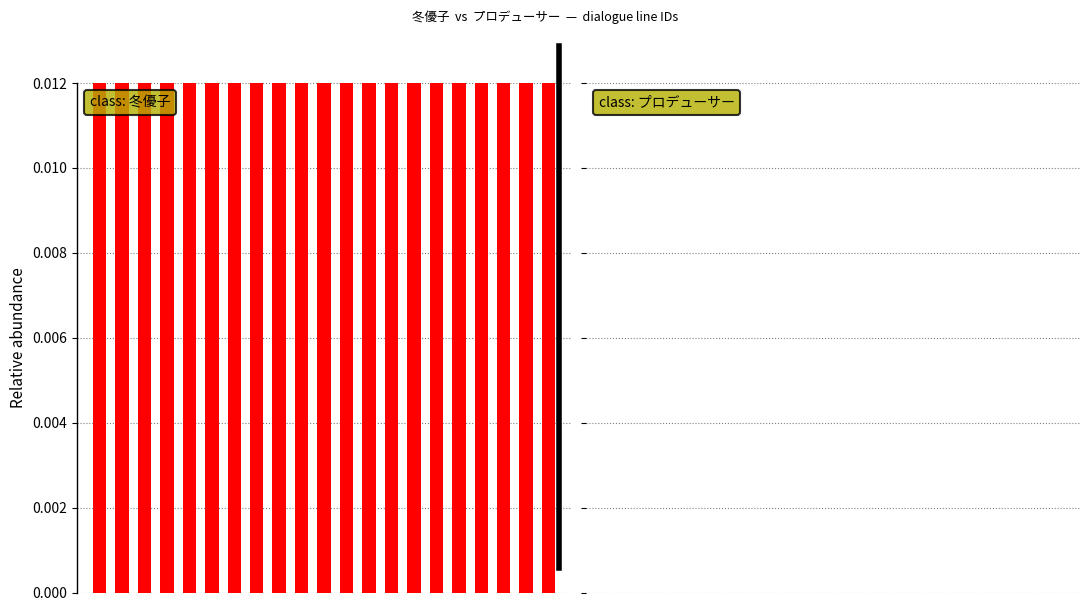

Reading left to right, list all the values displayed in this chart.

冬優子: 0=1.0	1=1.0	2=1.0	3=1.0	4=1.0	5=1.0	6=1.0	7=1.0	8=1.0	9=1.0	10=1.0	11=1.0	12=1.0	13=1.0	14=1.0	15=1.0	16=1.0	17=1.0	18=1.0	19=1.0	20=1.0
プロデューサー: 0=0.0	1=0.0	2=0.0	3=0.0	4=0.0	5=0.0	6=0.0	7=0.0	8=0.0	9=0.0	10=0.0	11=0.0	12=0.0	13=0.0	14=0.0	15=0.0	16=0.0	17=0.0	18=0.0	19=0.0	20=0.0